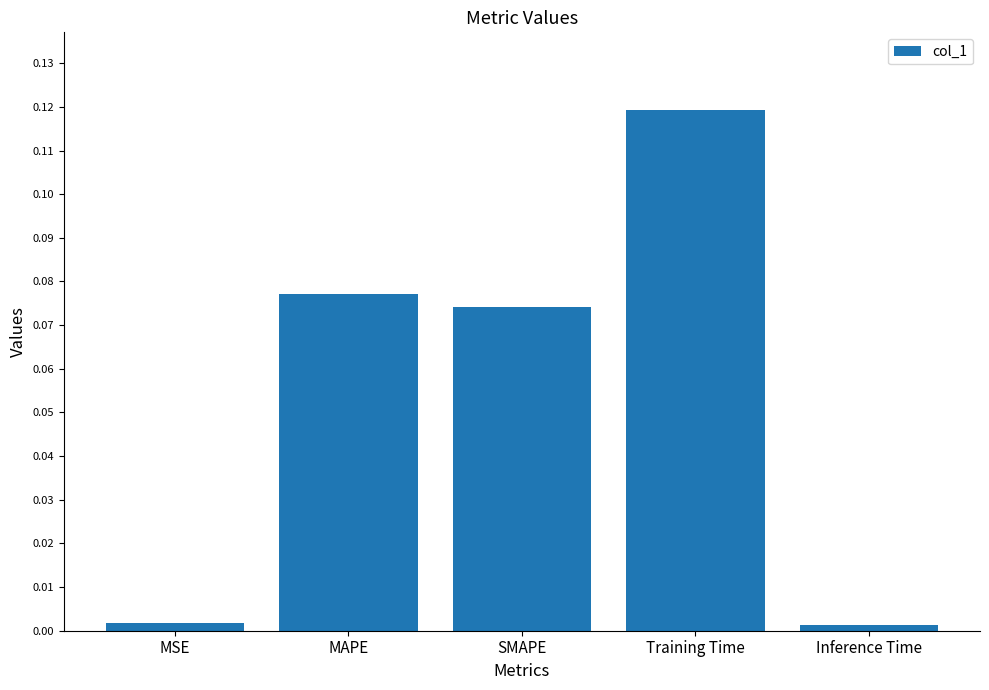

The value at Training Time is 0.2. True or false?

False